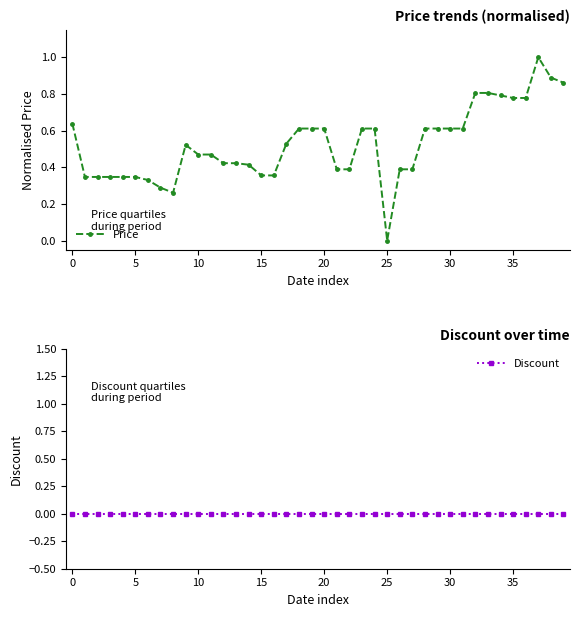

True or false: Discount and Price intersect in this chart.

False